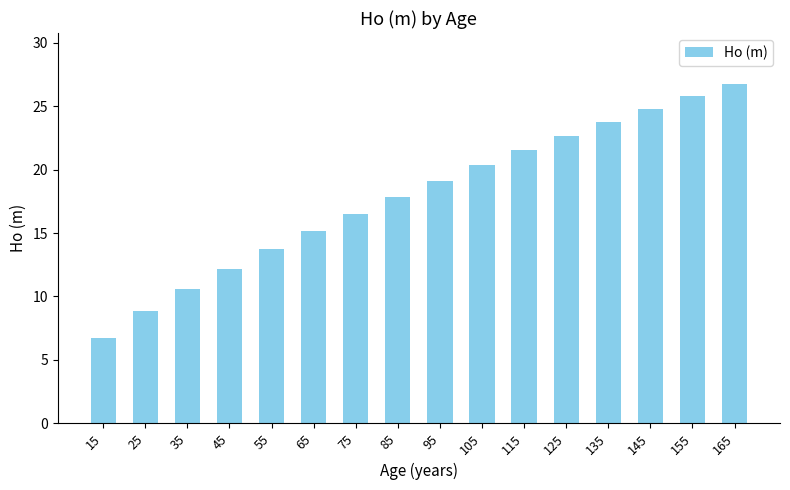

What is the maximum value shown in the chart?

26.7